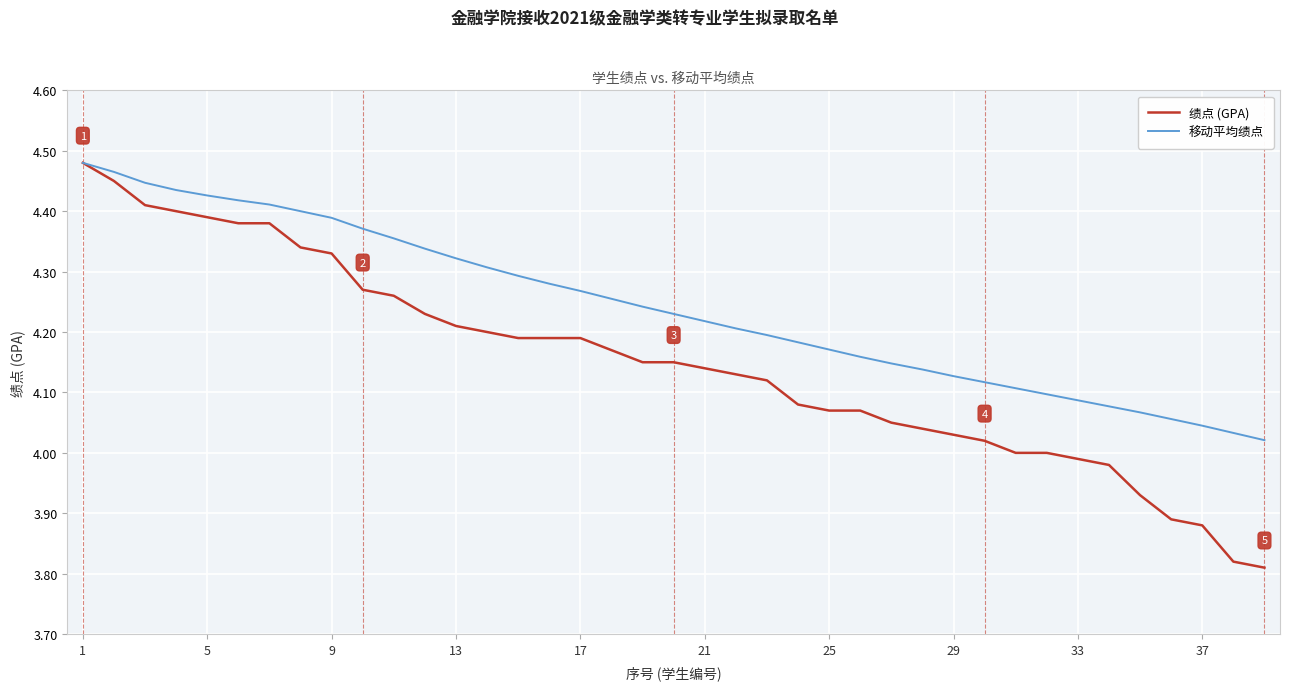

Which series has the widest spread of values?

绩点 (GPA)